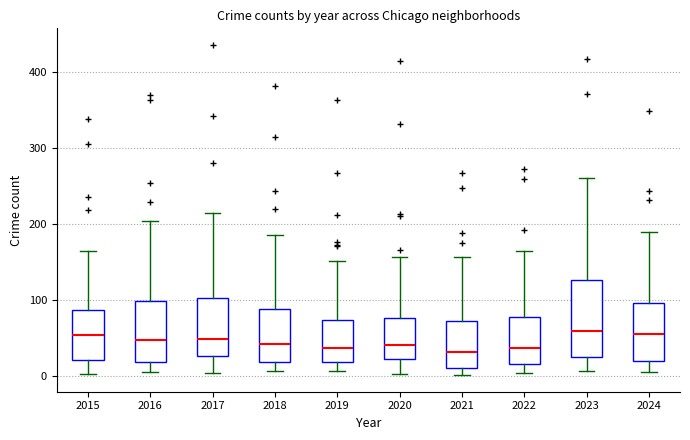

Reading left to right, read every box against the y-axis: the position of its median line, the range the box covers, and the ends of its whiskers. The values are not printed on the chart, so give them approximately, as read against the axis.

2015: median 50, box 20 to 90, whiskers 0 to 170
2016: median 50, box 20 to 100, whiskers 10 to 200
2017: median 50, box 30 to 100, whiskers 0 to 220
2018: median 40, box 20 to 90, whiskers 10 to 190
2019: median 40, box 20 to 70, whiskers 10 to 150
2020: median 40, box 20 to 80, whiskers 0 to 160
2021: median 30, box 10 to 70, whiskers 0 to 160
2022: median 40, box 20 to 80, whiskers 0 to 170
2023: median 60, box 20 to 130, whiskers 10 to 260
2024: median 60, box 20 to 100, whiskers 10 to 190